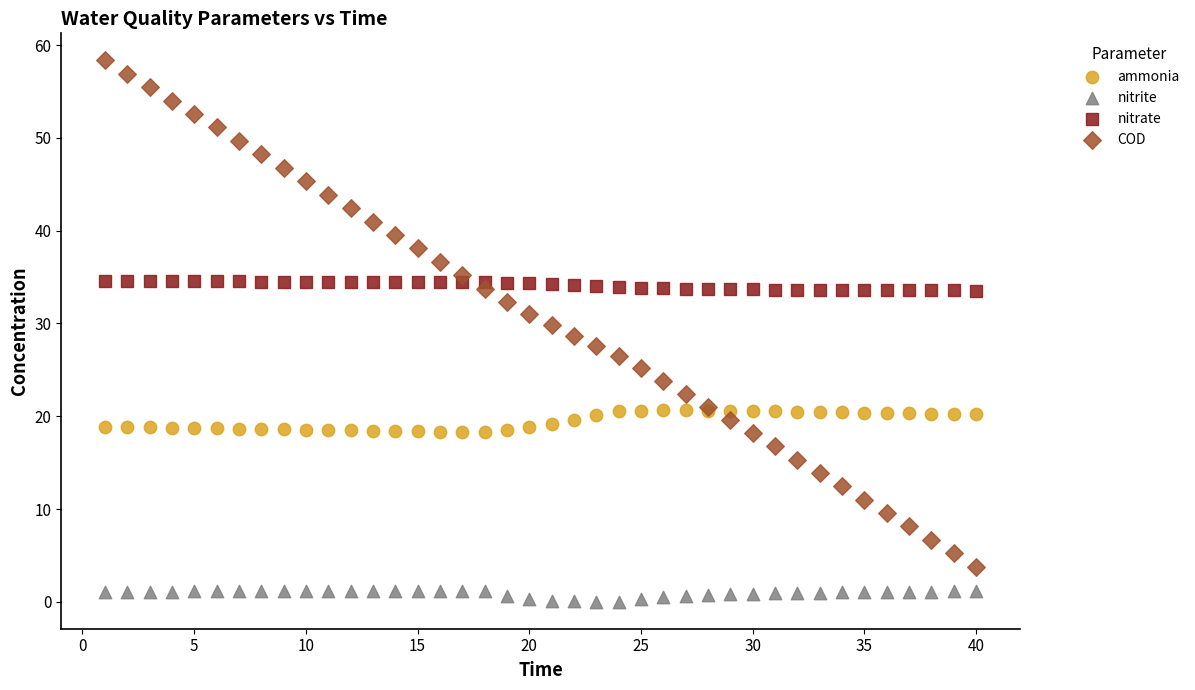

Which series reaches the maximum Y coordinate?

COD